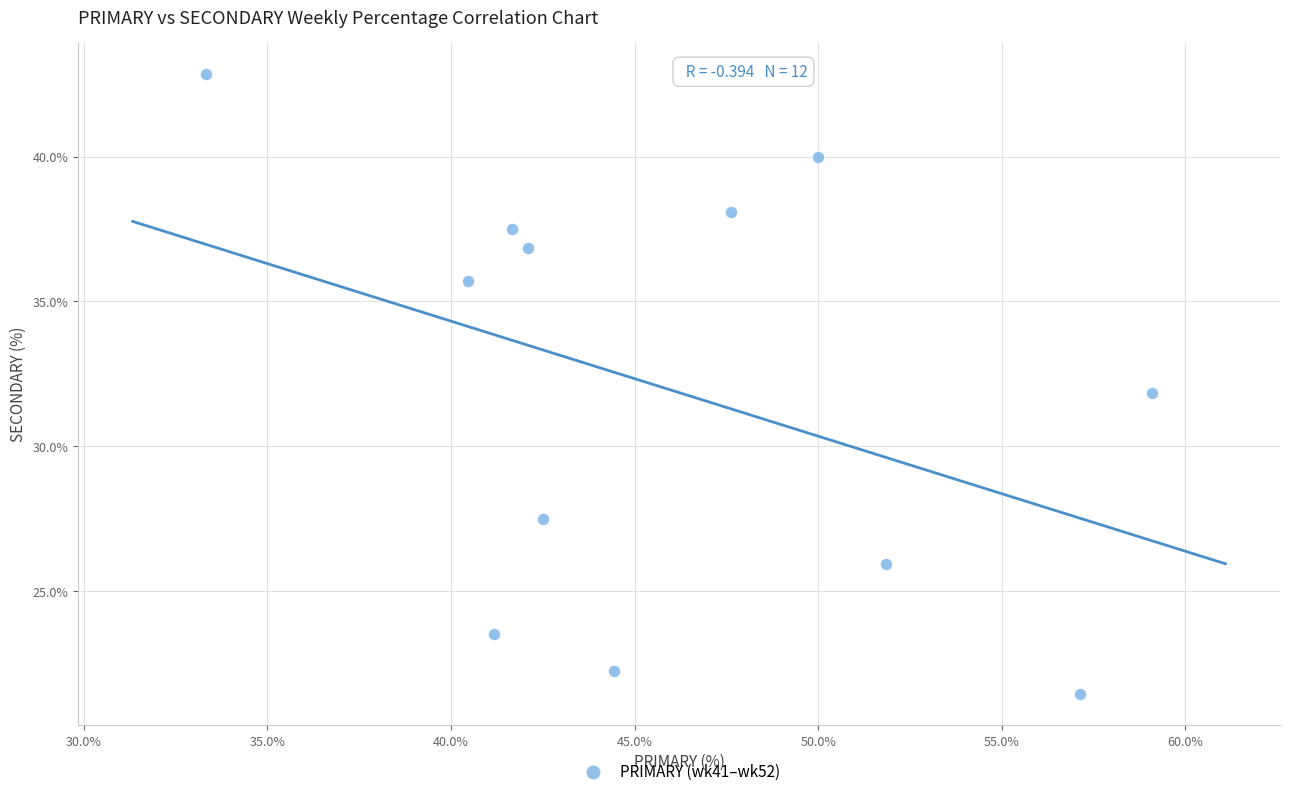

What is the range of X values (max minus min)?

25.8